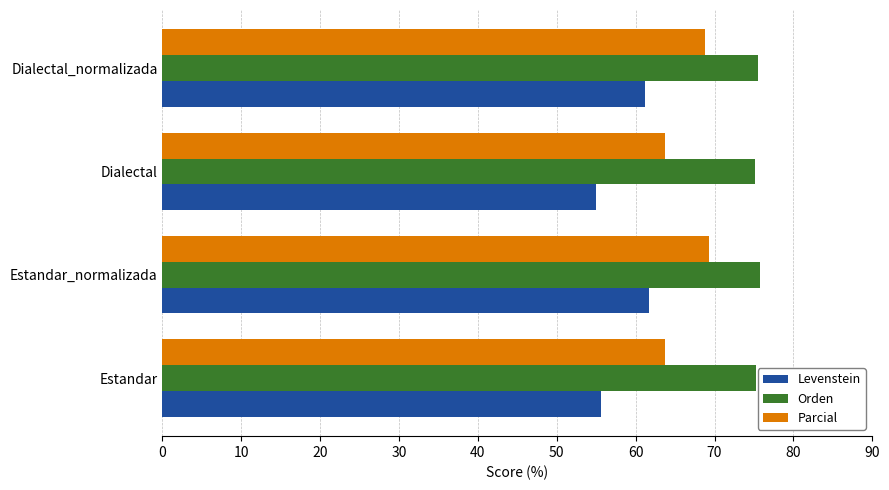

List the series in order of their overall mean, lowest first.

Levenstein, Parcial, Orden